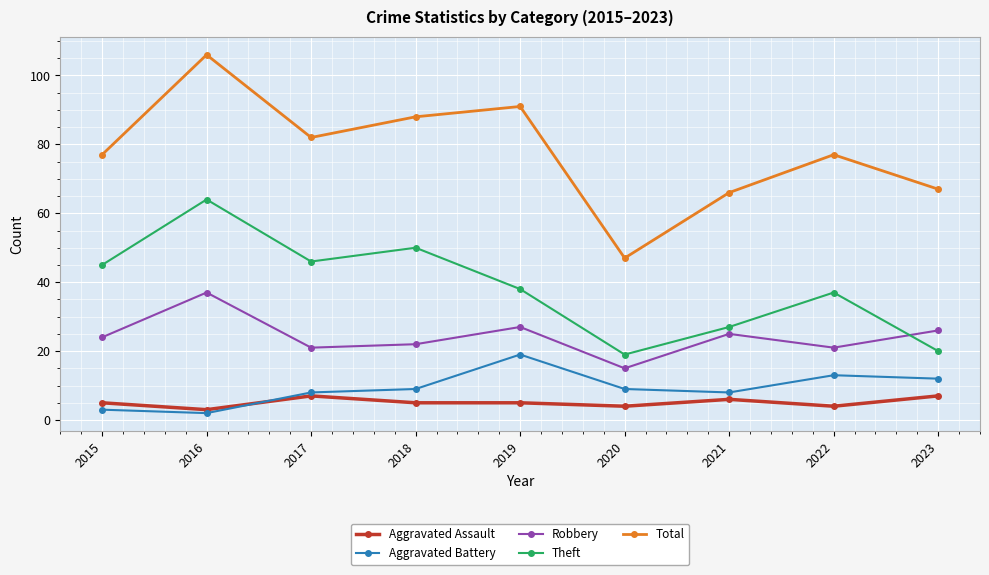

What is the total value across all series at 2017?

164